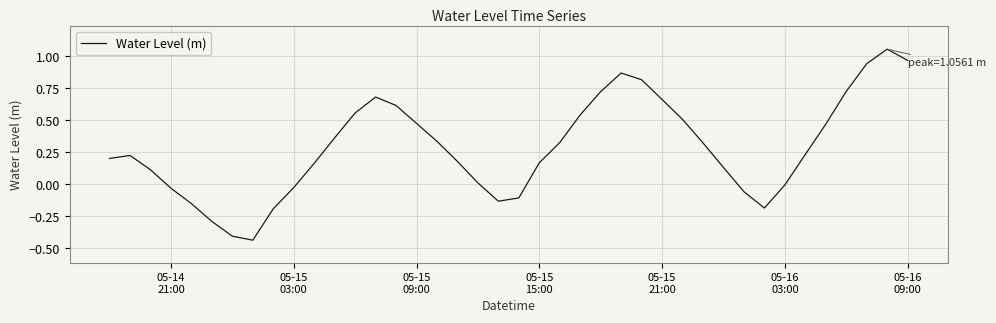

What is the difference between the maximum and minimum values?

1.5